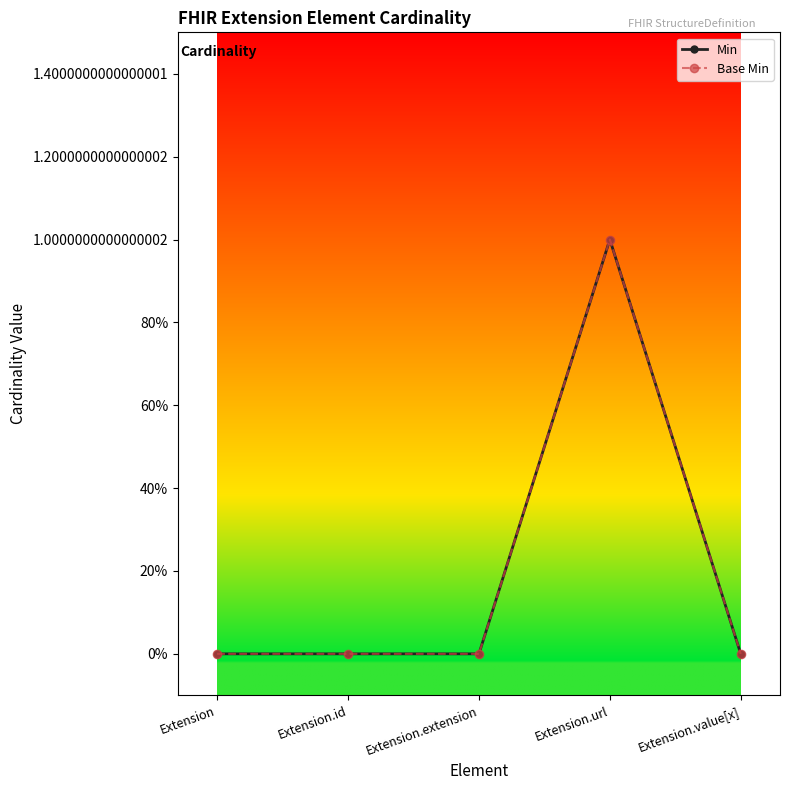

How many Min values are between 0 and 1?

5